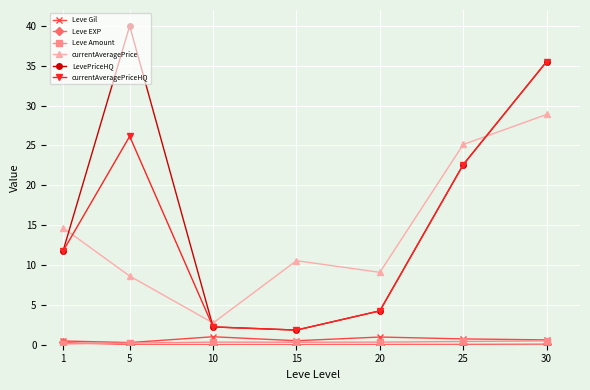

The value of LevePriceHQ at 25 is 4.8. True or false?

False